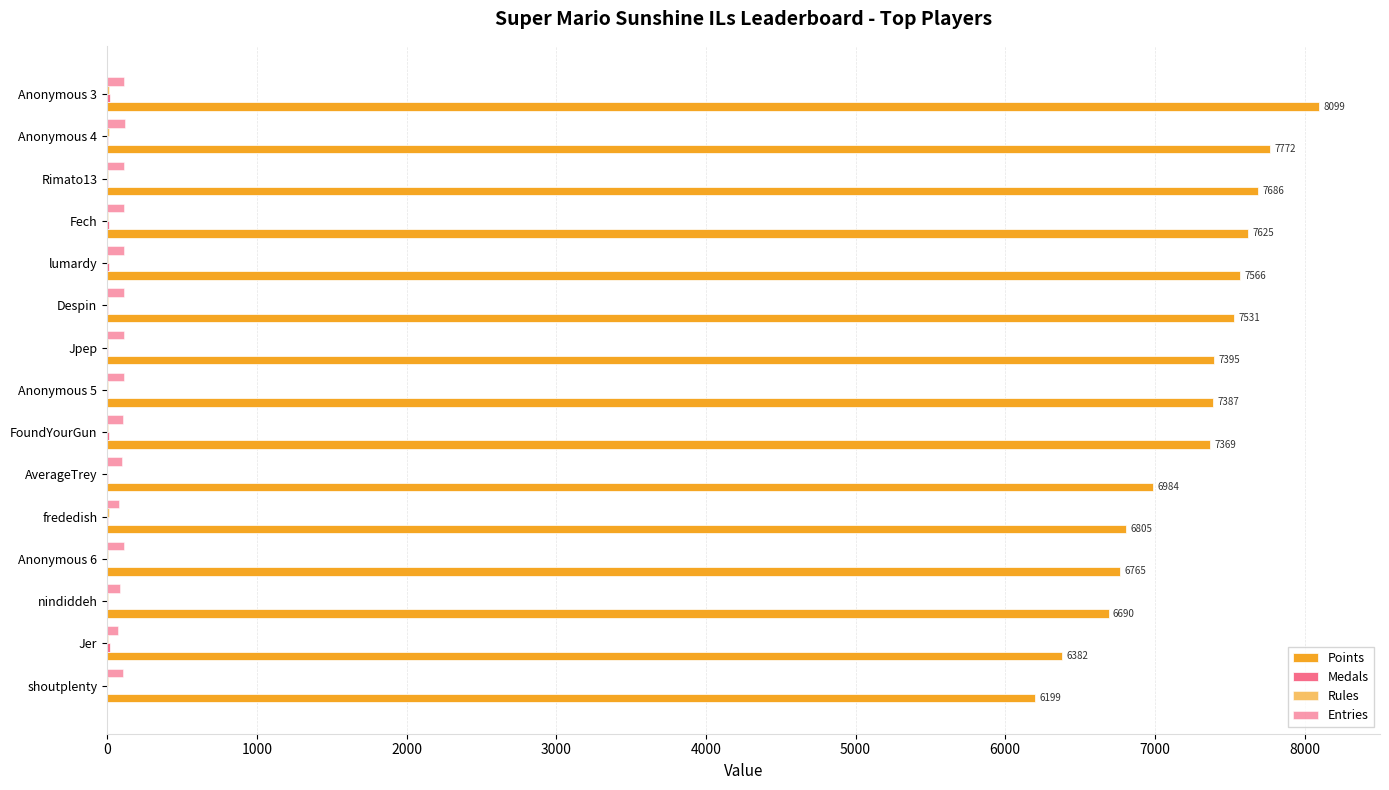

What is the difference between the second highest and second lowest values in the Medals series?

16